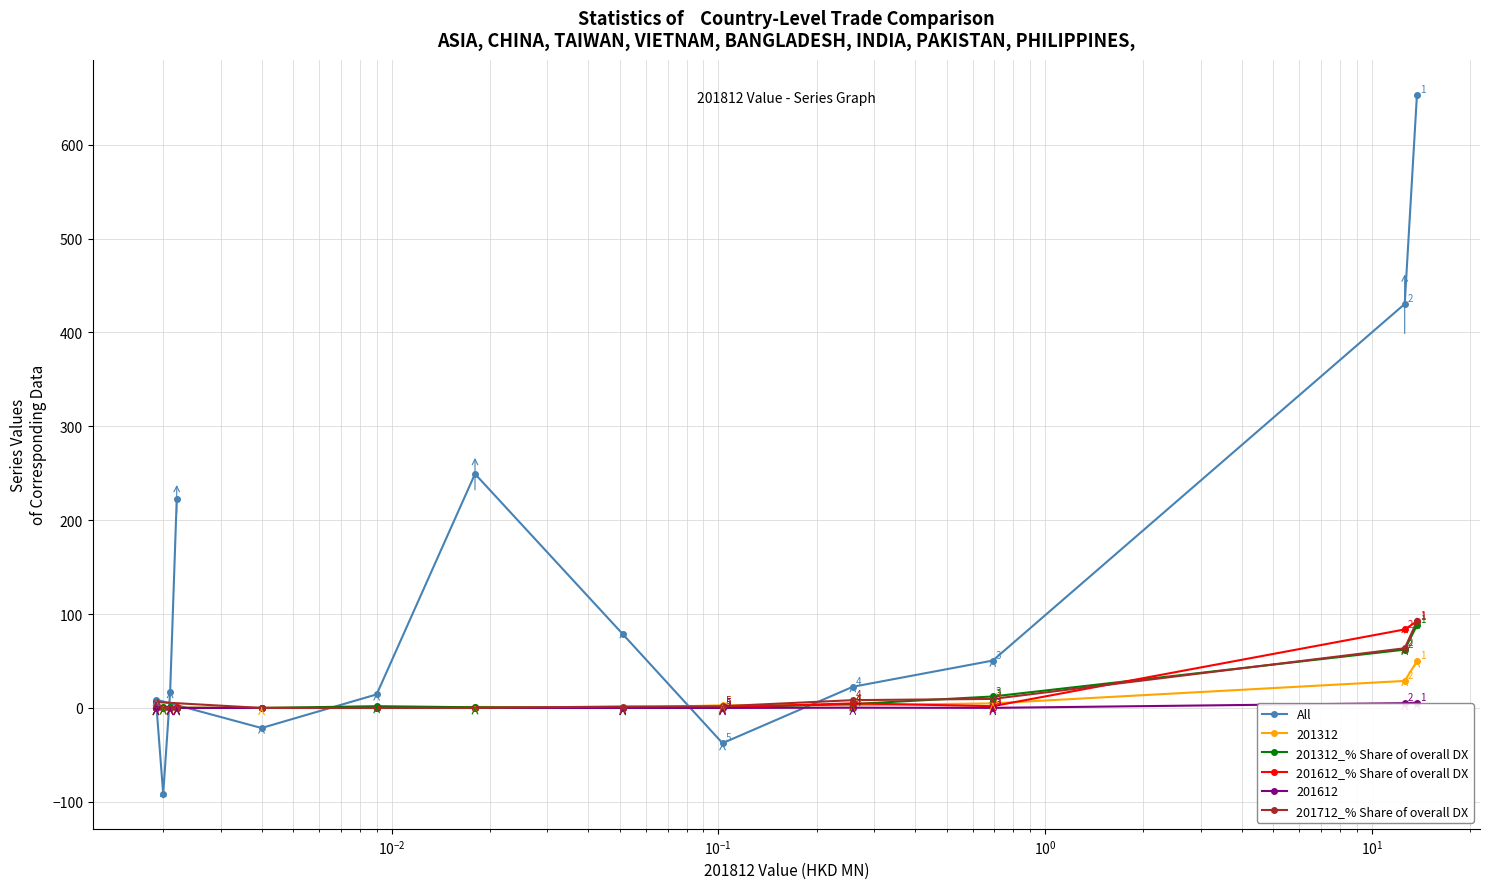

What is the smallest value displayed?

-91.5